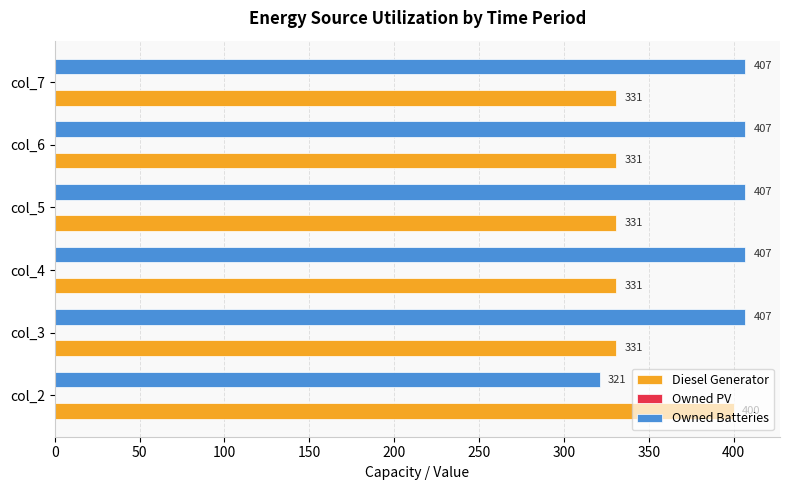

Rank the series at col_7 from lowest to highest value.

Diesel Generator, Owned Batteries